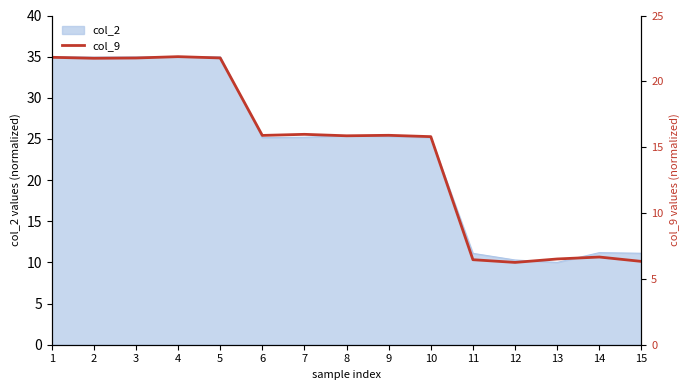

Which category has the lowest value across all series?

12